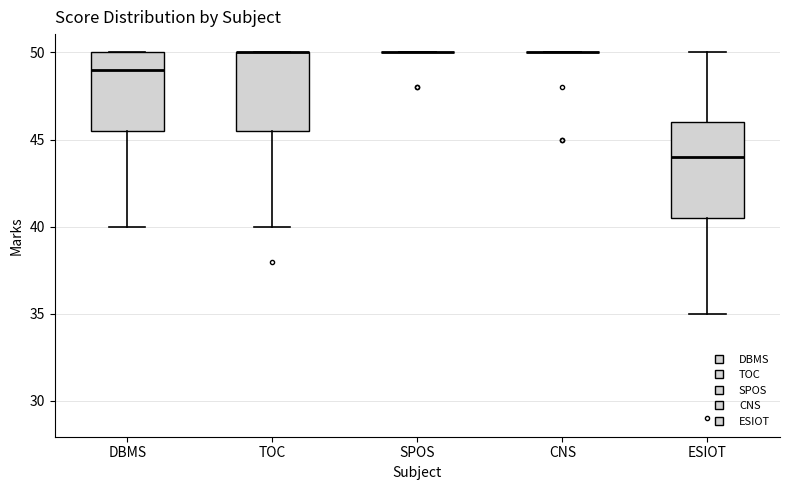

Reading left to right, read every box against the y-axis: the position of its median line, the range the box covers, and the ends of its whiskers. The values are not printed on the chart, so give them approximately, as read against the axis.

DBMS: median 49.0, box 45.5 to 50.0, whiskers 40.0 to 50.0
TOC: median 50.0 (drawn on the box's upper edge), box 45.5 to 50.0, whiskers 40.0 to 50.0
SPOS: box collapsed to a line at 50.0, whiskers 50.0 to 50.0
CNS: box collapsed to a line at 50.0, whiskers 50.0 to 50.0
ESIOT: median 44.0, box 40.5 to 46.0, whiskers 35.0 to 50.0